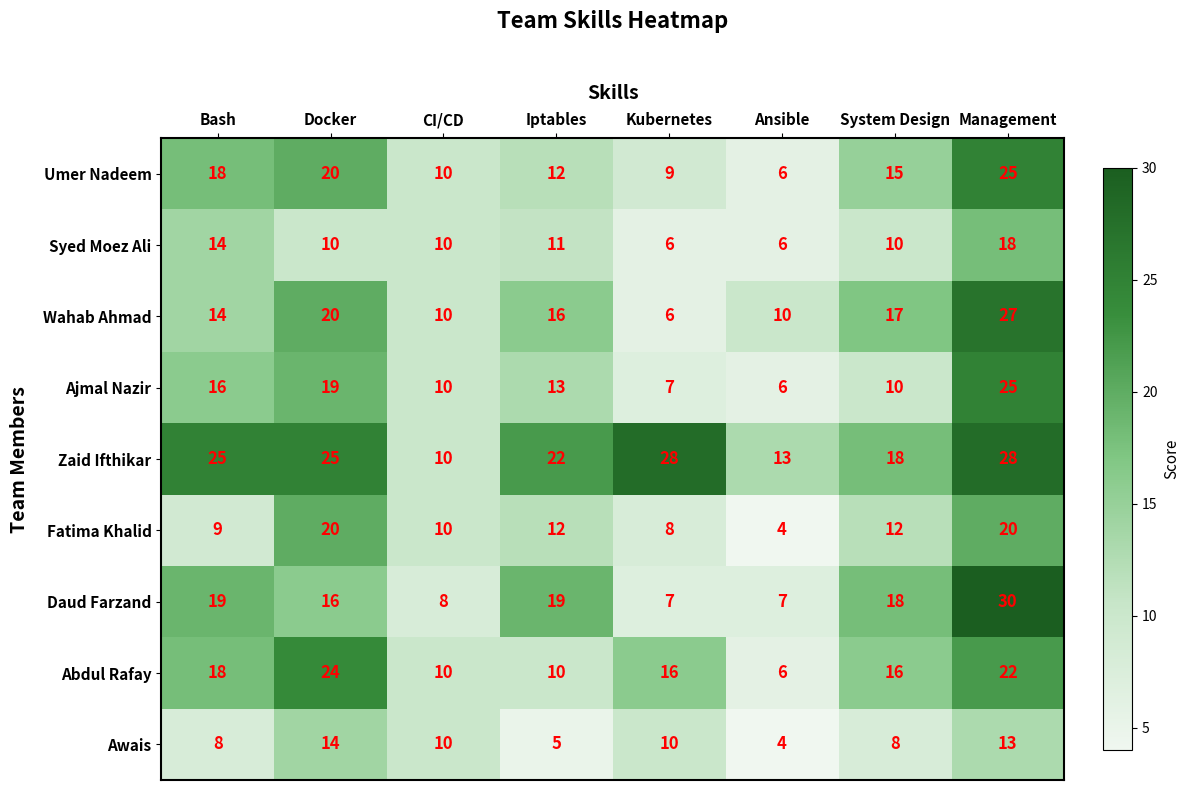

The value of Awais at Kubernetes is 5. True or false?

False